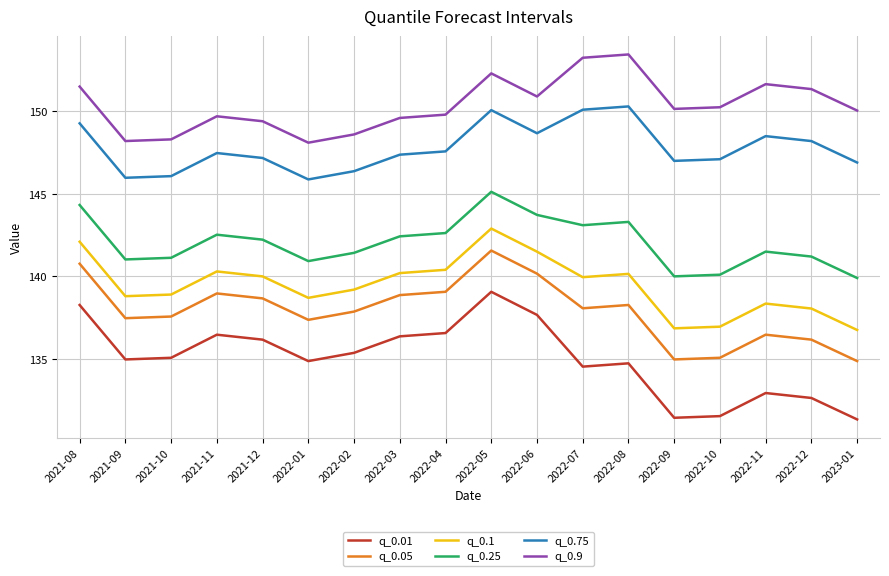

What position from the right is 2021-11?

15